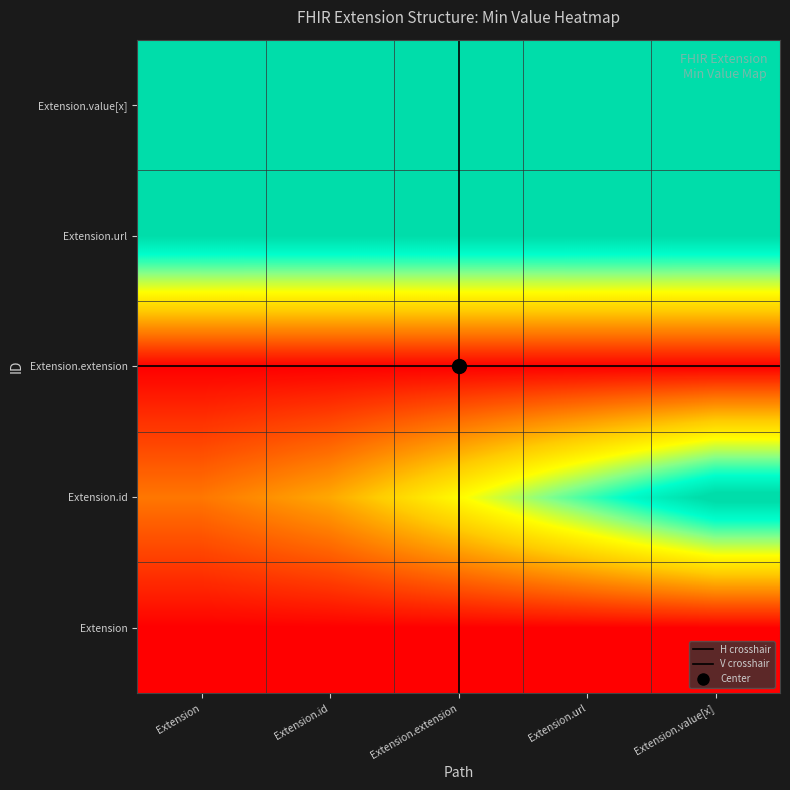

What is the total value across all series at Extension.url?

3